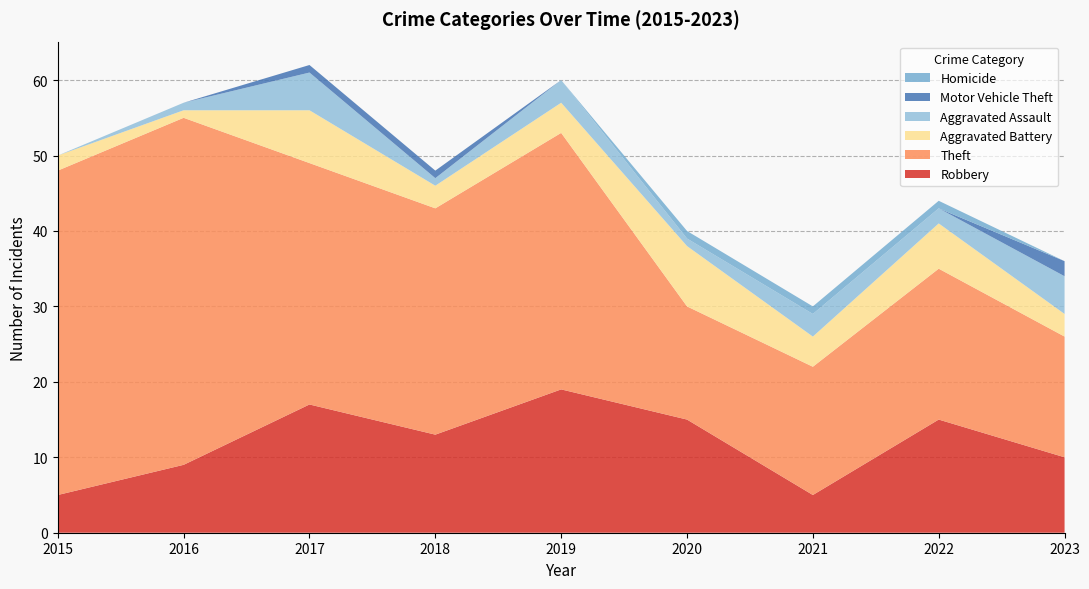

Reading left to right, list all the values displayed in this chart.

Robbery: 2015=5	2016=9	2017=17	2018=13	2019=19	2020=15	2021=5	2022=15	2023=10
Theft: 2015=43	2016=46	2017=32	2018=30	2019=34	2020=15	2021=17	2022=20	2023=16
Aggravated Battery: 2015=2	2016=1	2017=7	2018=3	2019=4	2020=8	2021=4	2022=6	2023=3
Aggravated Assault: 2015=0	2016=1	2017=5	2018=1	2019=3	2020=1	2021=3	2022=2	2023=5
Motor Vehicle Theft: 2015=0	2016=0	2017=1	2018=1	2019=0	2020=0	2021=0	2022=0	2023=2
Homicide: 2015=0	2016=0	2017=0	2018=0	2019=0	2020=1	2021=1	2022=1	2023=0